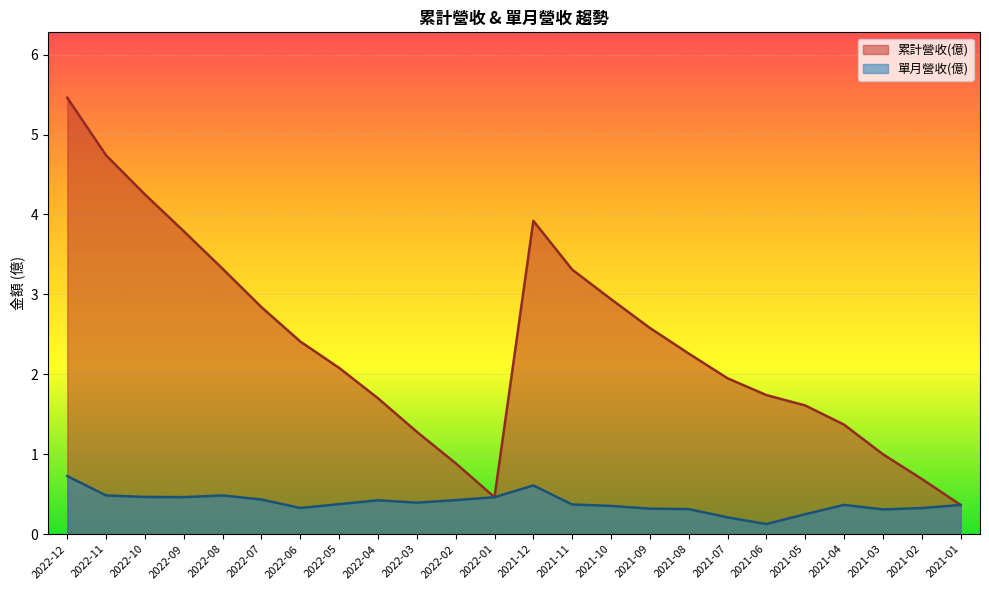

True or false: 單月營收(億) and 累計營收(億) intersect in this chart.

False